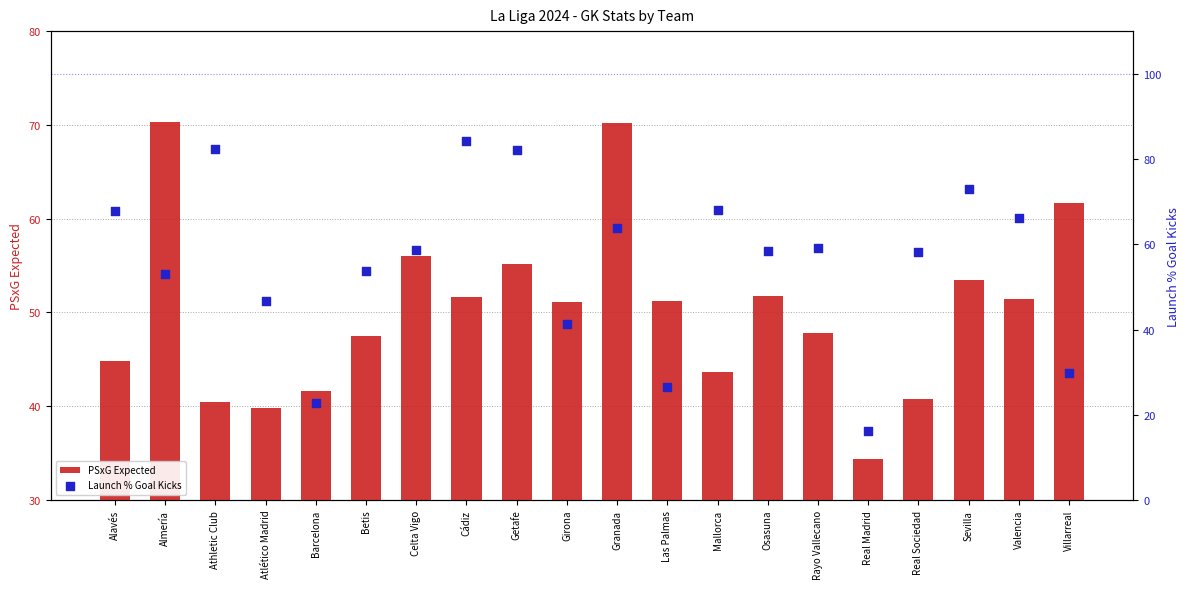

What are all the series names shown in the legend?

PSxG Expected, Launch % Goal Kicks